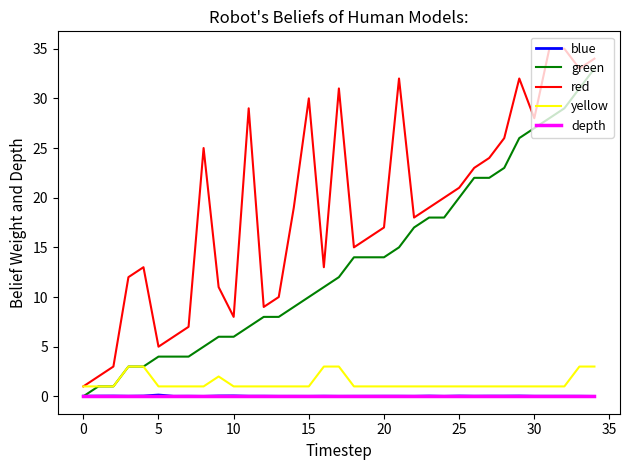

Does the chart display data point markers on the line(s)?

No